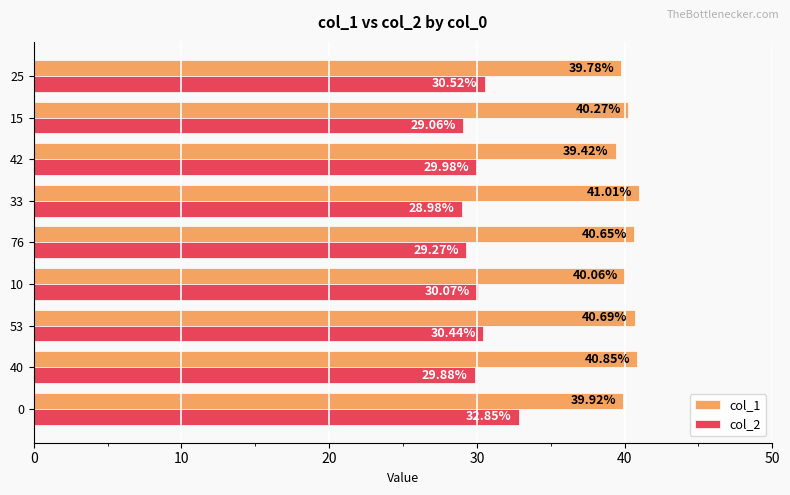

List the series in order of their overall mean, highest first.

col_1, col_2